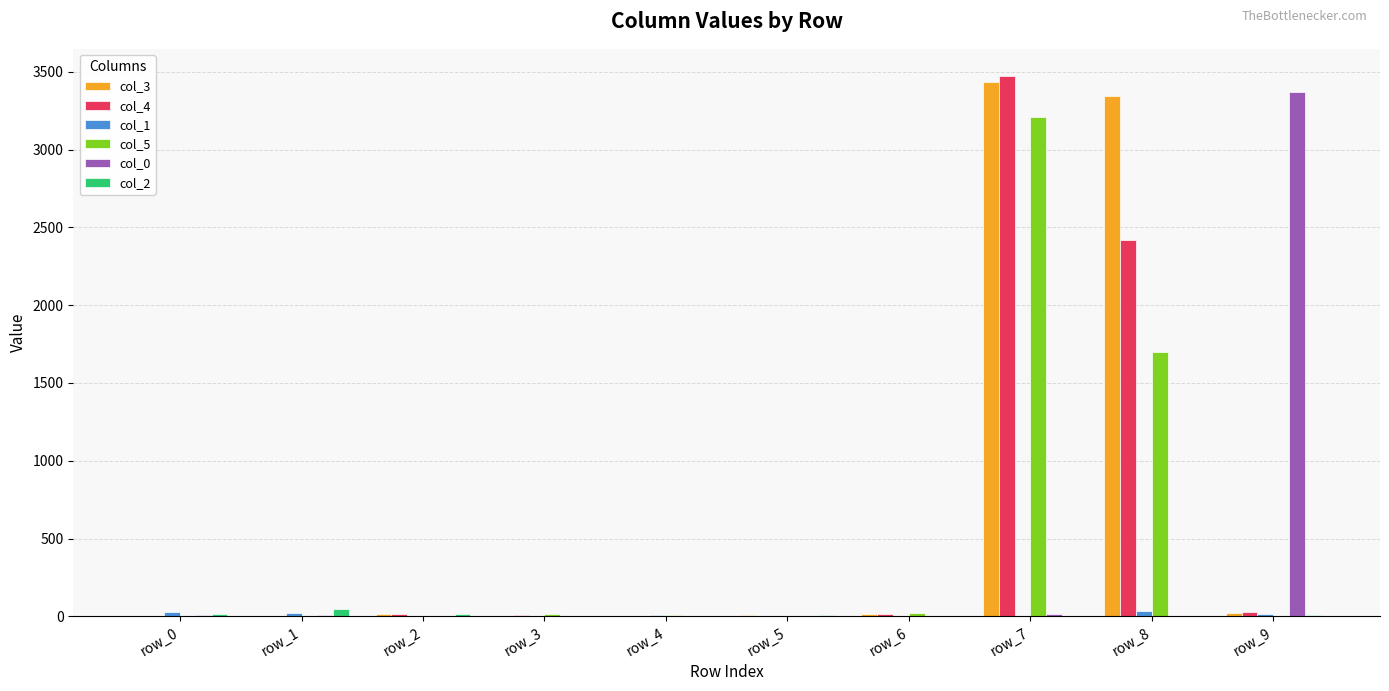

At which category is the sum across all series the highest?

row_7